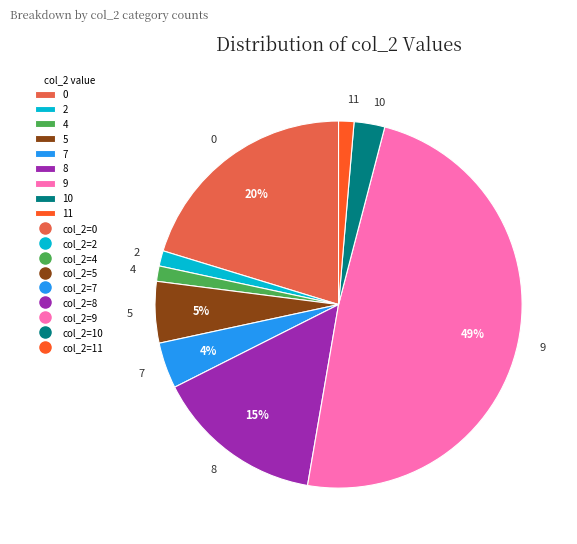

To the nearest percent, what is the average slice percentage?

11%